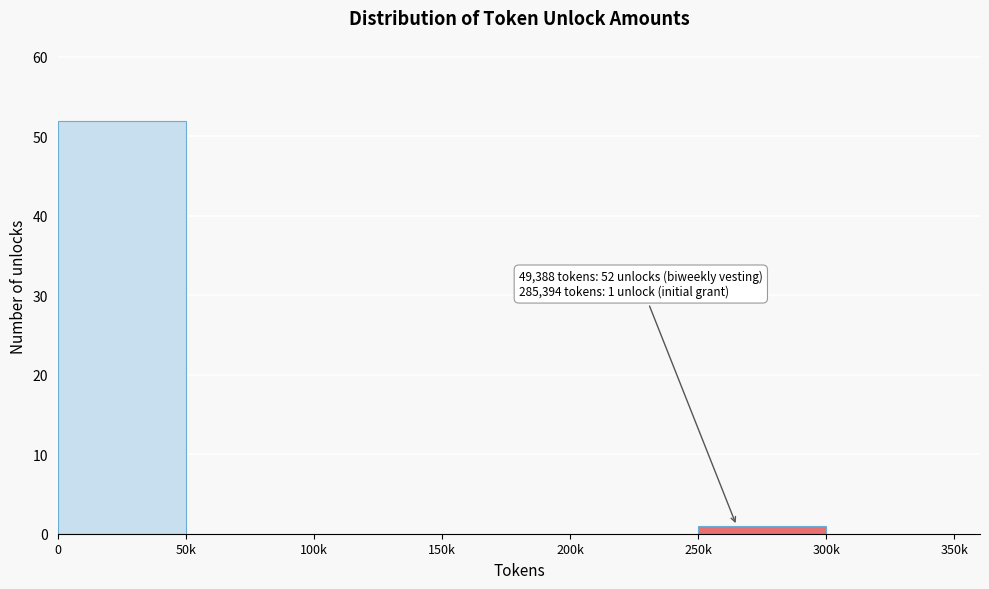

Reading right to left, extract all data points from this chart.

300k=0	250k=1	200k=0	150k=0	100k=0	50k=0	0=52